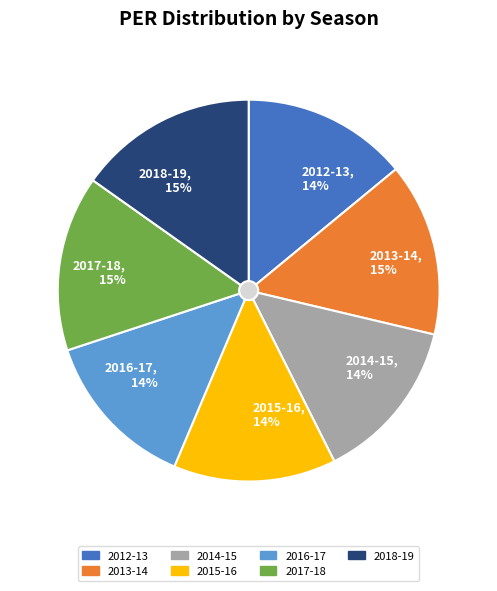

Which slice is the largest?

2018-19